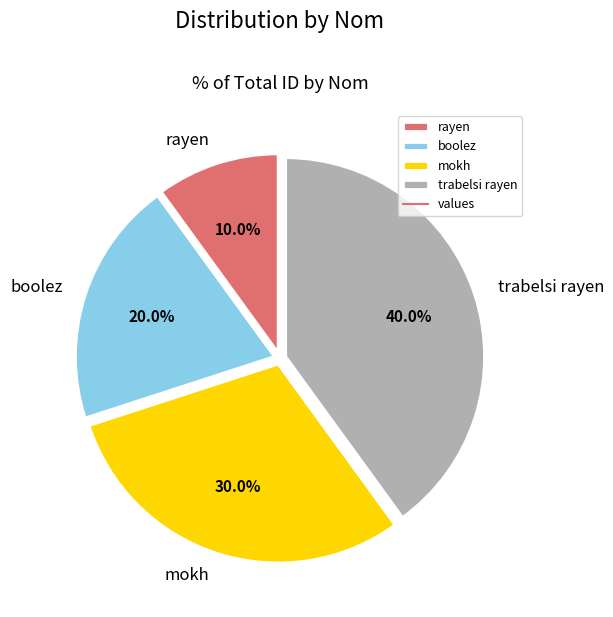

Which has a higher value, rayen or mokh?

mokh